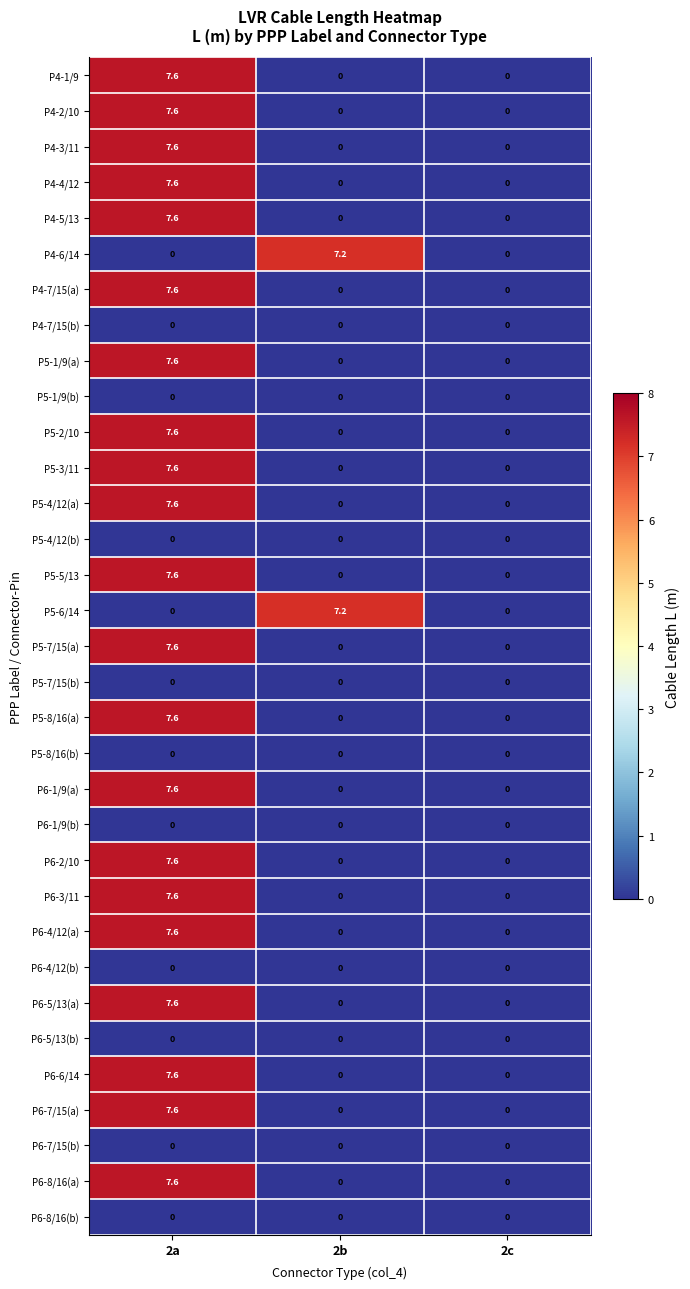

At which category is the sum across all series the highest?

2a